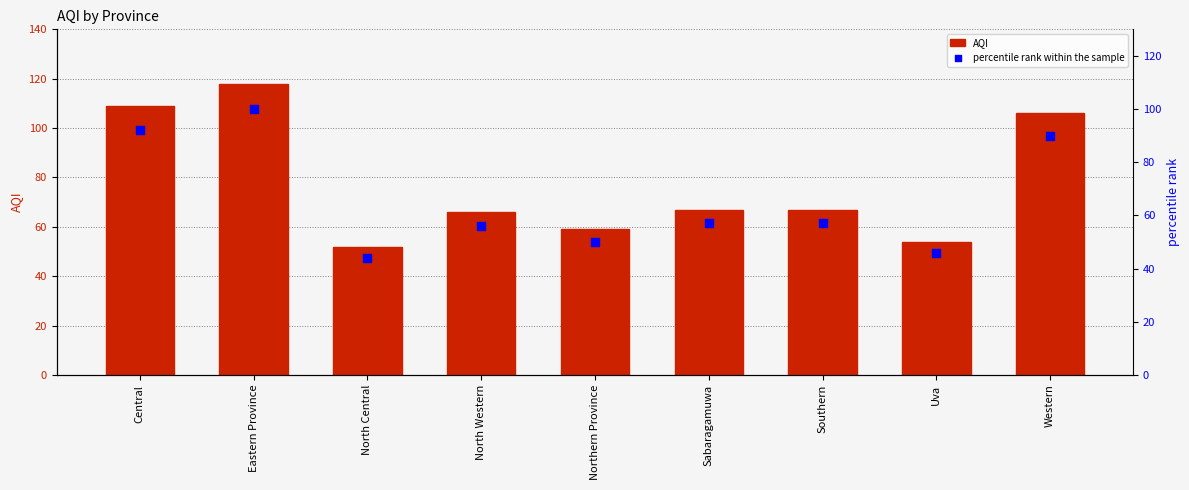

Which series has the largest Y range (max minus min)?

AQI